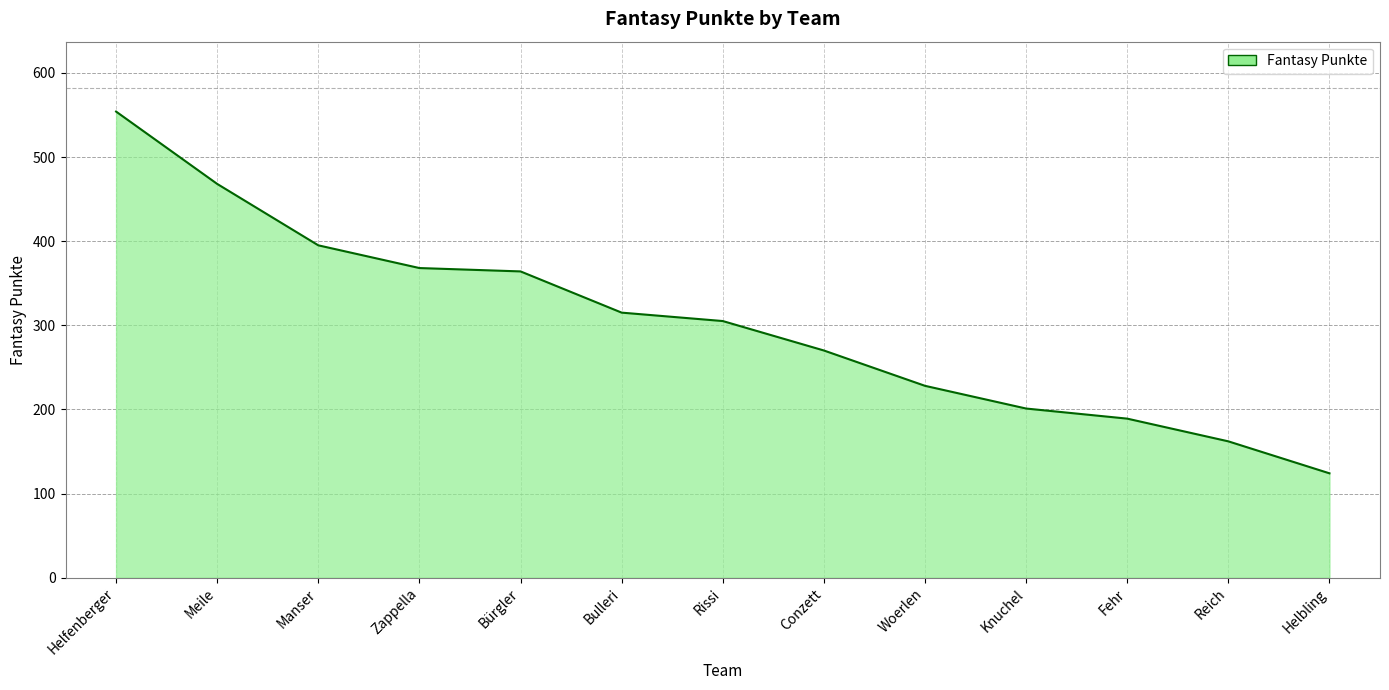

What is the difference between the values at Helbling and Reich?

38